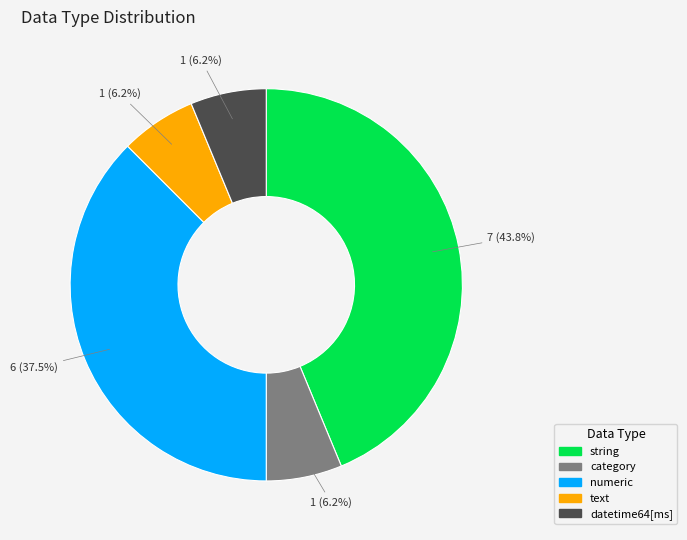

To the nearest percent, what is the difference between the numeric and category slice percentages?

31%